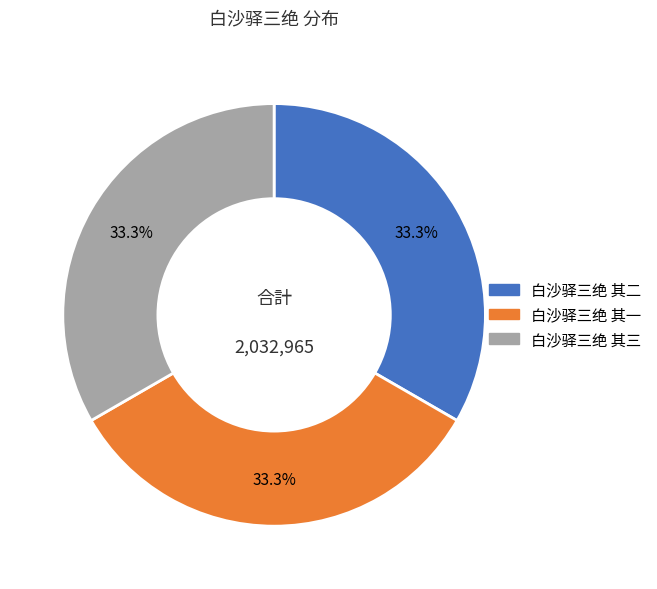

The 白沙驿三绝 其一 slice represents 33% of the pie. True or false?

True